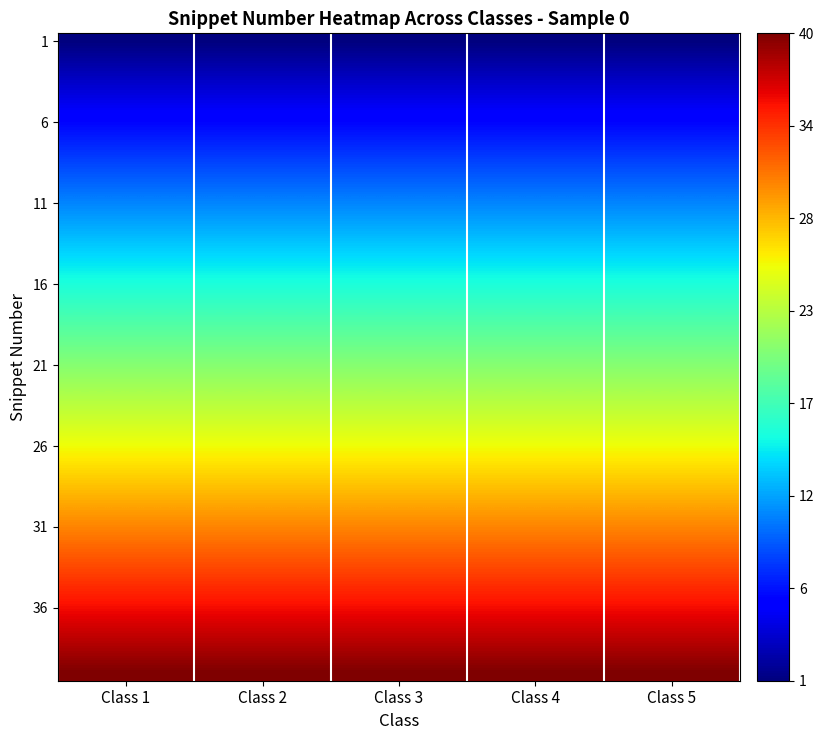

What is the maximum value shown in the chart?

40